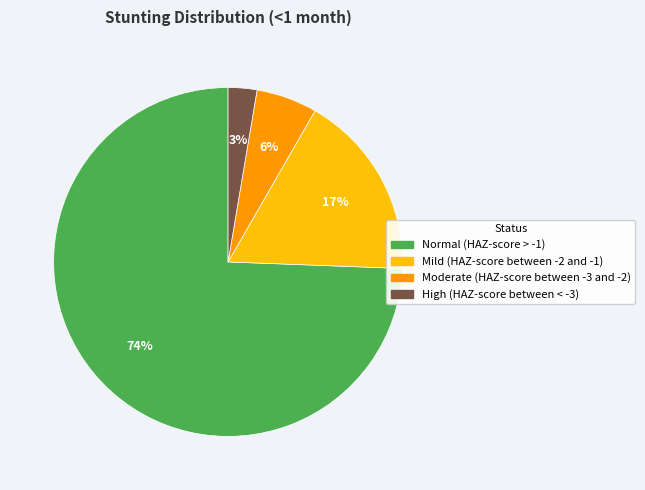

Is Normal (HAZ-score > -1) the majority of the pie?

Yes